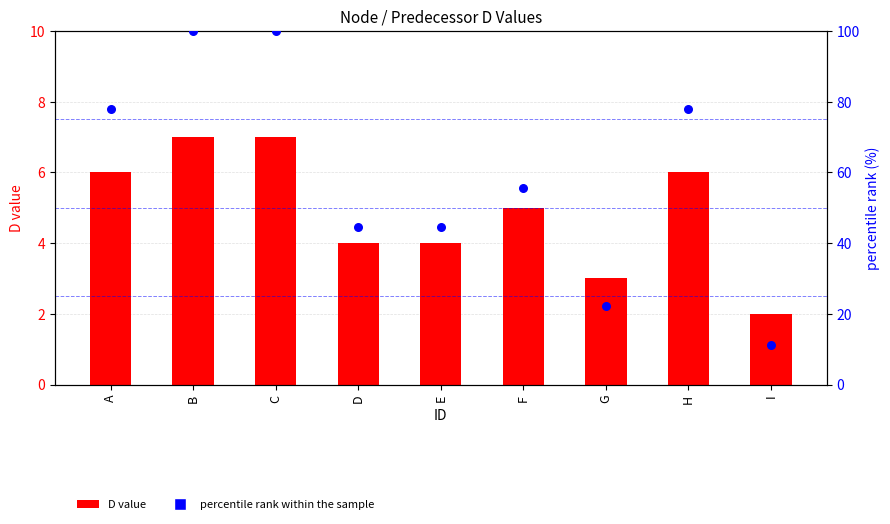

Which series reaches the maximum Y coordinate?

percentile rank within the sample